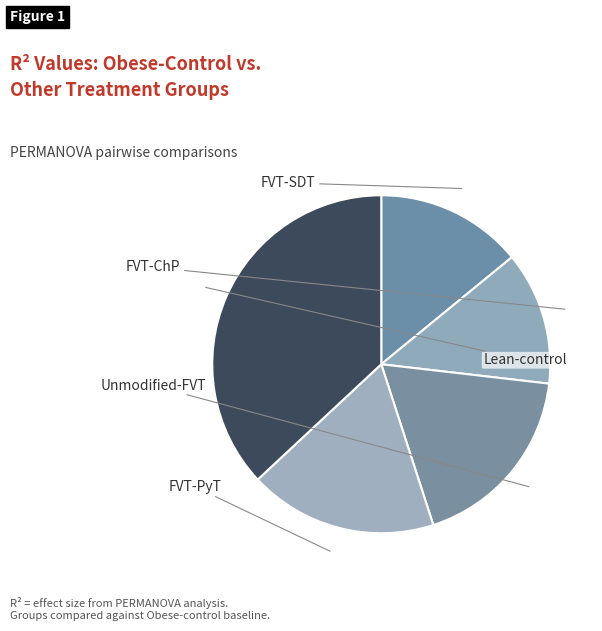

To the nearest percent, what is the difference between the largest and smallest slice percentages?

24%